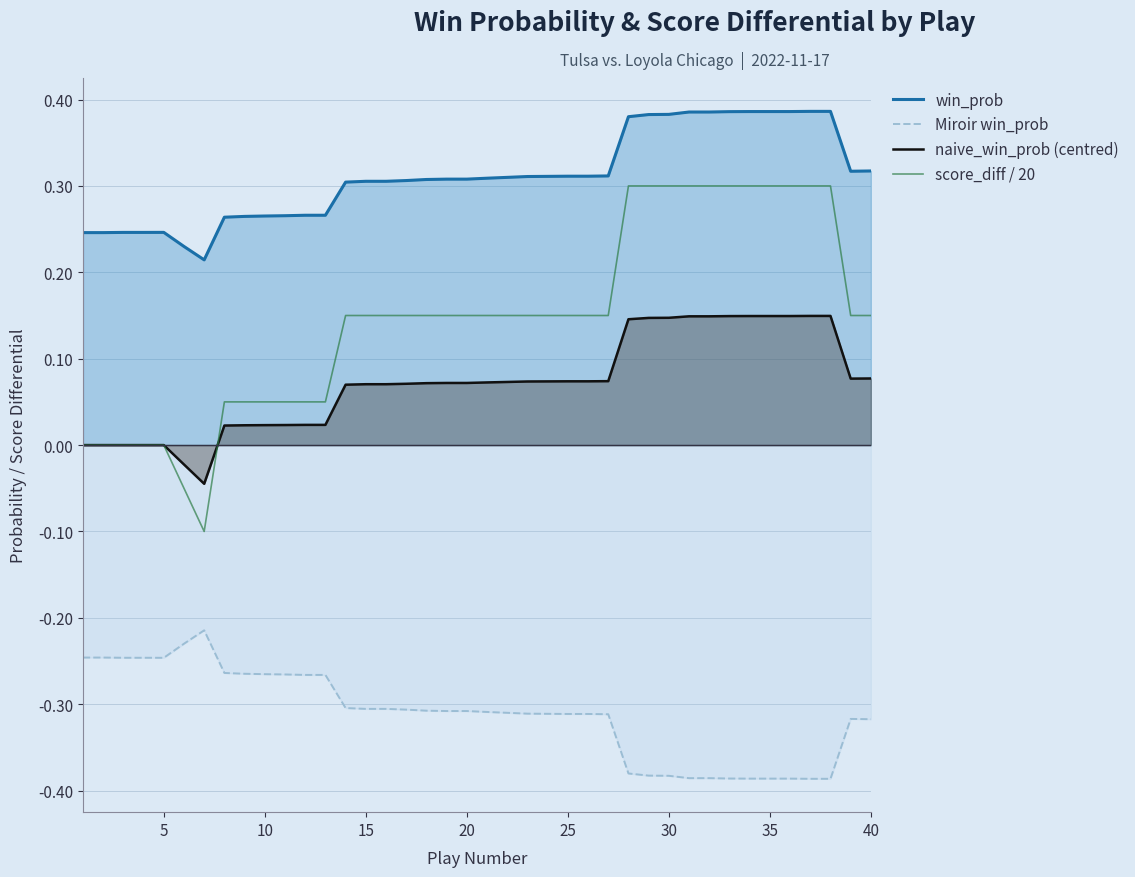

Which series has the largest total across all categories?

win_prob